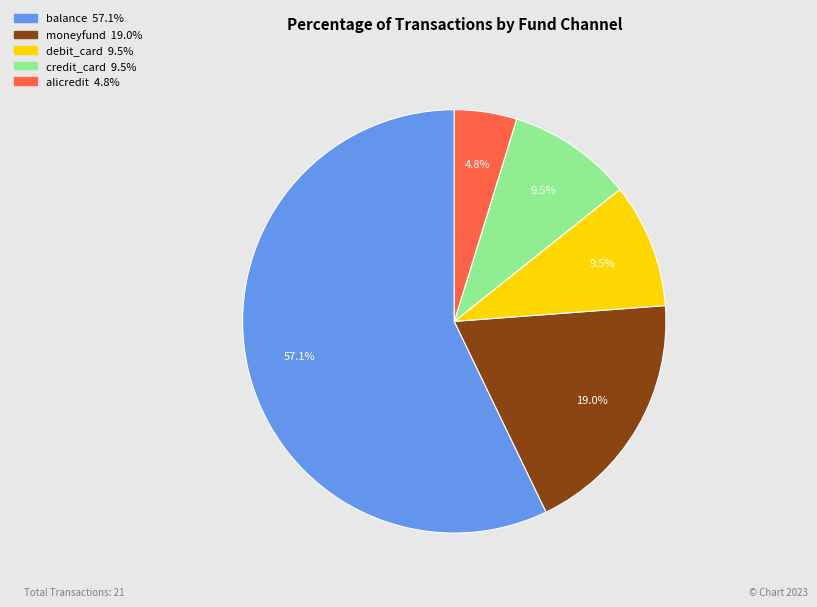

Is there a majority slice in this chart?

Yes